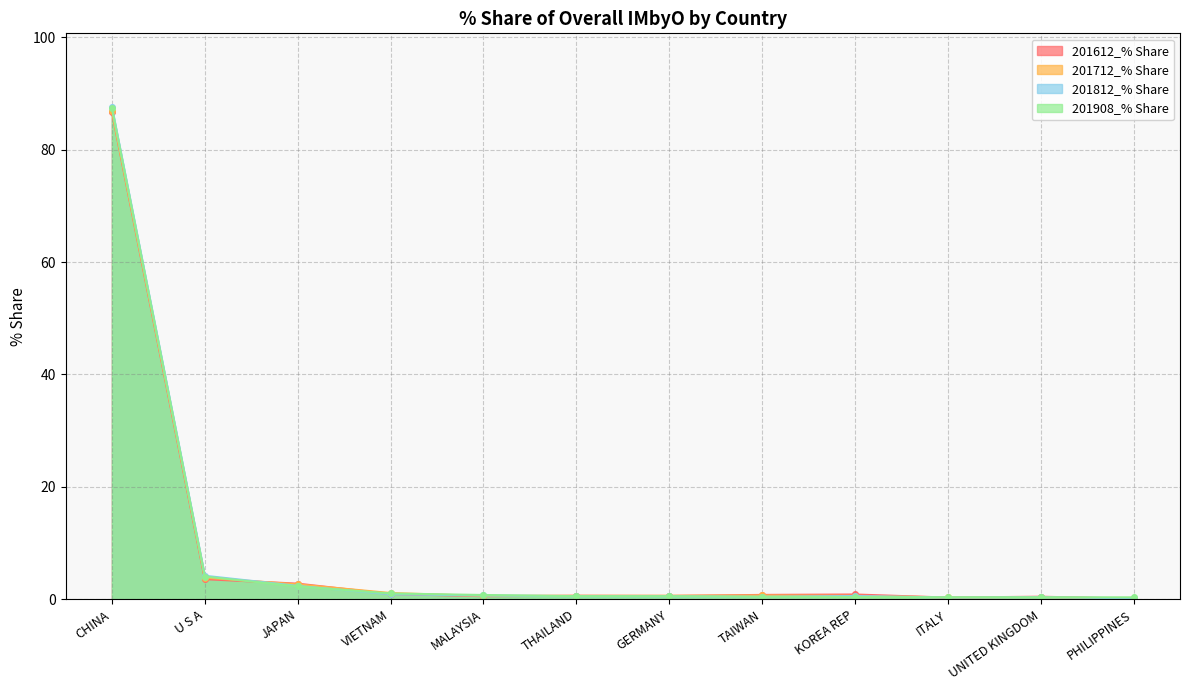

What is the minimum value shown in the chart?

0.1